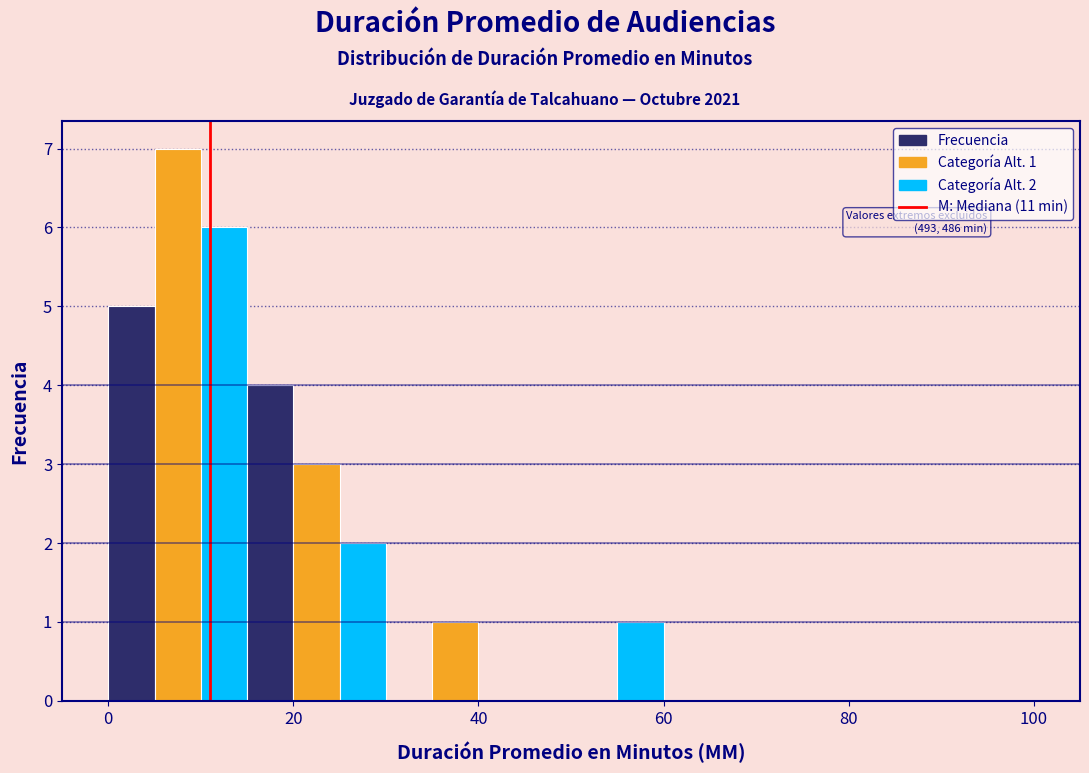

Read against the x-axis, roughly where is the centre of the tallest bar?

8